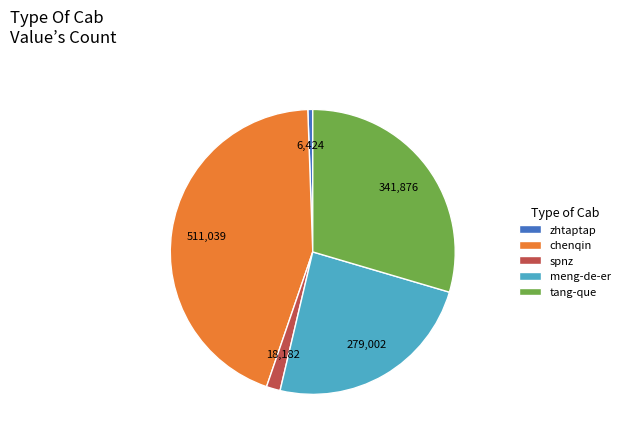

Does zhtaptap represent more than half of the total?

No